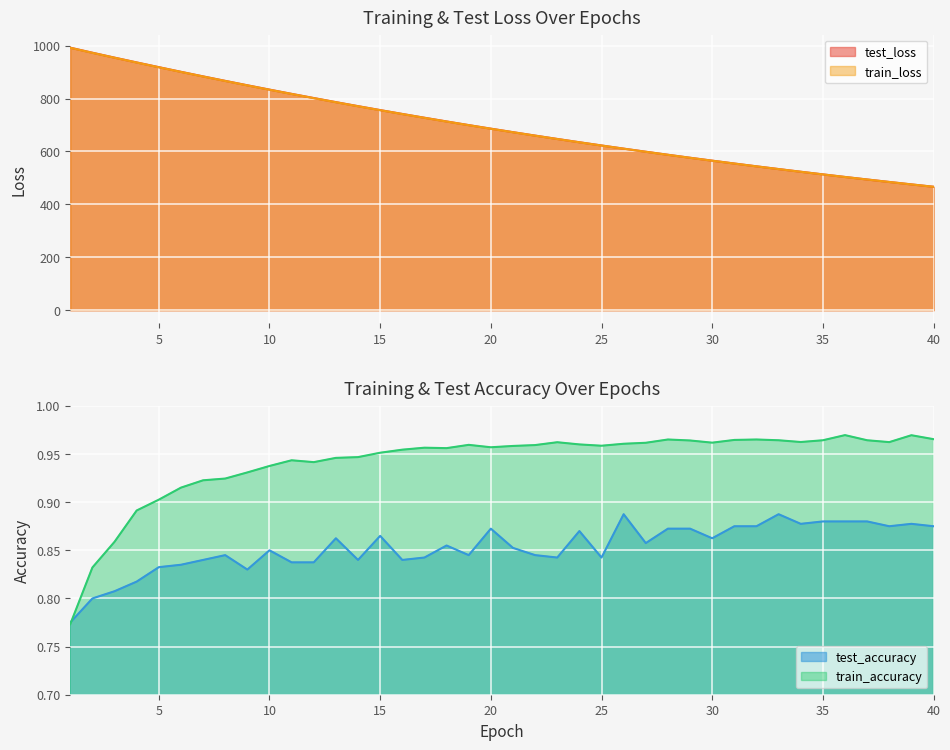

Reading left to right, what are all the values shown in this chart?

test_loss: 992.3	973.3	954.7	936.6	918.7	901.1	883.8	866.9	850.2	833.9	817.8	802.0	786.5	771.4	756.5	741.9	727.6	713.5	699.8	686.3	673.0	660.1	647.4	634.9	622.7	610.8	599.1	587.6	576.3	565.3	554.5	544.0	533.6	523.4	513.5	503.7	494.2	484.8	475.6	466.7
train_loss: 991.9	972.8	954.3	936.1	918.3	900.7	883.4	866.4	849.8	833.4	817.3	801.6	786.1	770.9	756.1	741.5	727.2	713.2	699.4	685.9	672.7	659.8	647.1	634.7	622.5	610.5	598.8	587.4	576.1	565.1	554.3	543.8	533.4	523.3	513.3	503.6	494.0	484.7	475.5	466.5
test_accuracy: 0.8	0.8	0.8	0.8	0.8	0.8	0.8	0.8	0.8	0.8	0.8	0.8	0.9	0.8	0.9	0.8	0.8	0.9	0.8	0.9	0.9	0.8	0.8	0.9	0.8	0.9	0.9	0.9	0.9	0.9	0.9	0.9	0.9	0.9	0.9	0.9	0.9	0.9	0.9	0.9
train_accuracy: 0.8	0.8	0.9	0.9	0.9	0.9	0.9	0.9	0.9	0.9	0.9	0.9	0.9	0.9	1.0	1.0	1.0	1.0	1.0	1.0	1.0	1.0	1.0	1.0	1.0	1.0	1.0	1.0	1.0	1.0	1.0	1.0	1.0	1.0	1.0	1.0	1.0	1.0	1.0	1.0